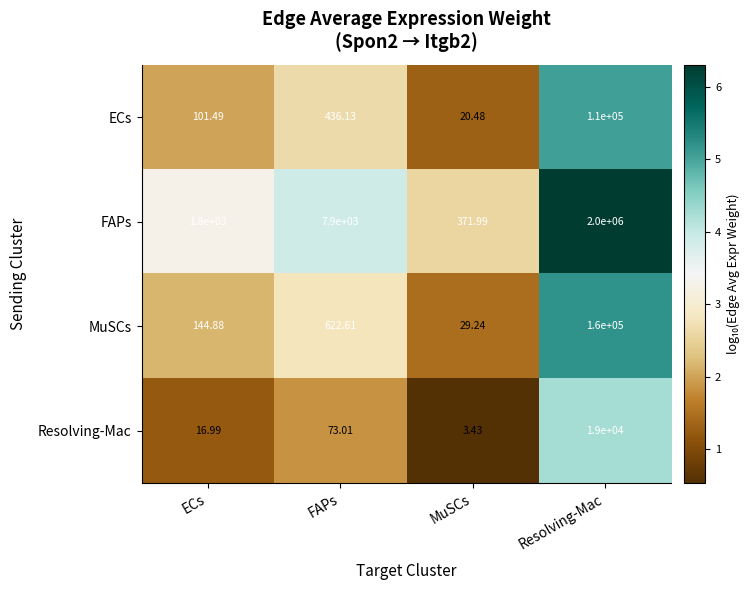

Which series has the widest spread of values?

FAPs